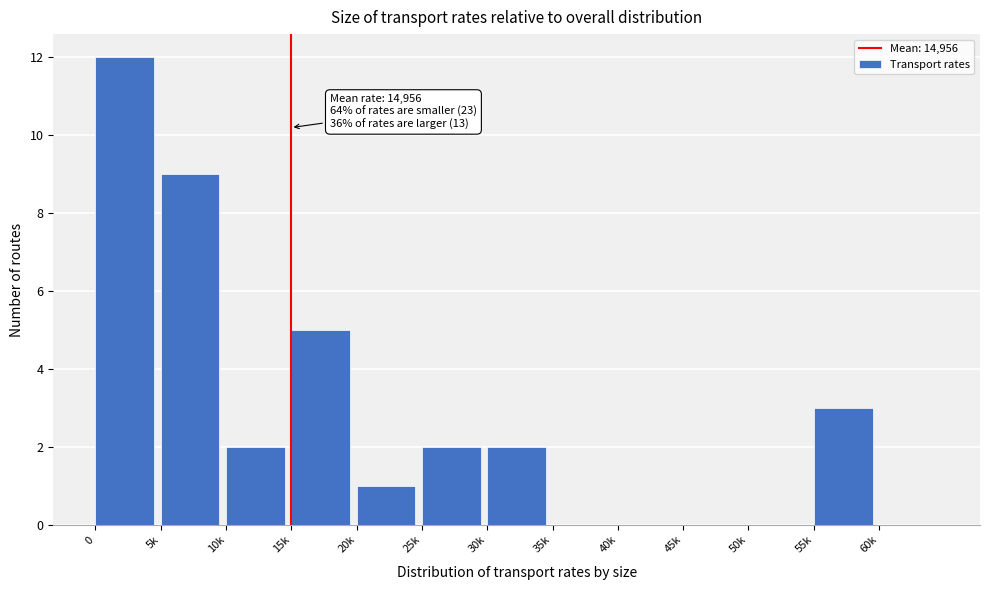

Reading left to right, extract all data points from this chart.

0=12	5k=9	10k=2	15k=5	20k=1	25k=2	30k=2	35k=0	40k=0	45k=0	50k=0	55k=3	60k=0